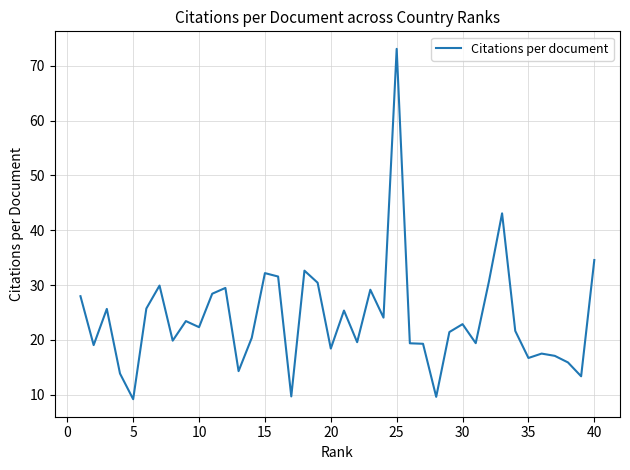

What is the sum of all values?

958.1